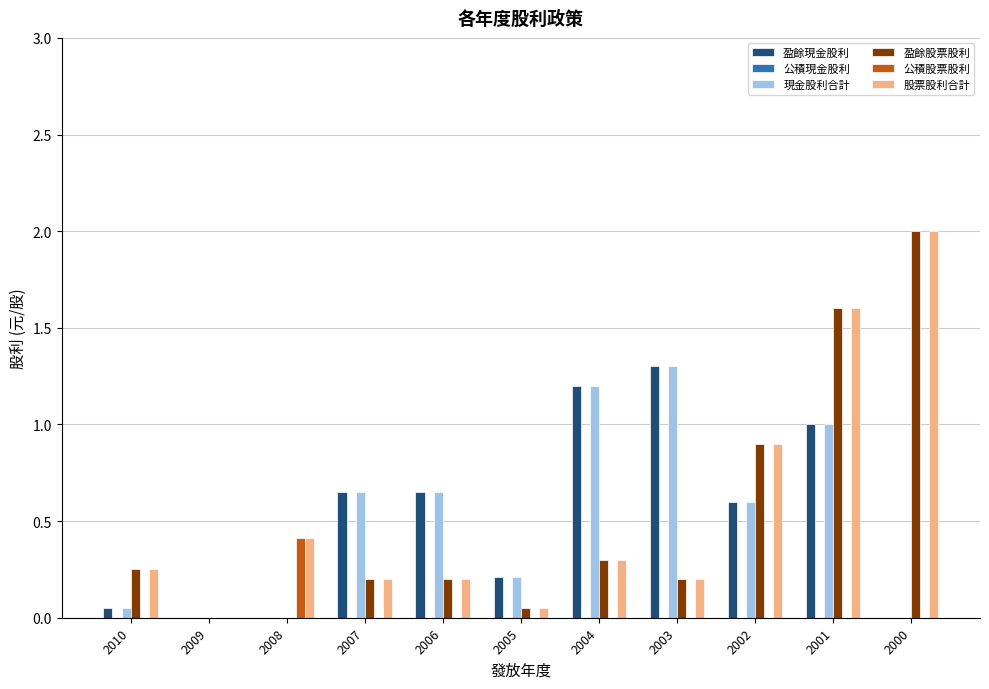

Which label corresponds to the largest value in the chart?

2000